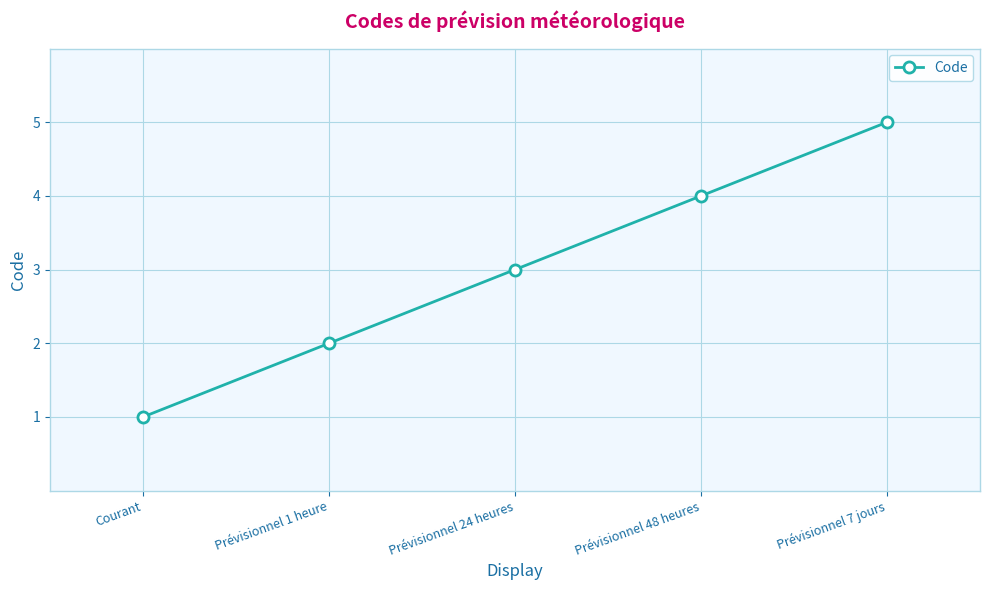

What is the label of the 4th point from the right?

Prévisionnel 1 heure